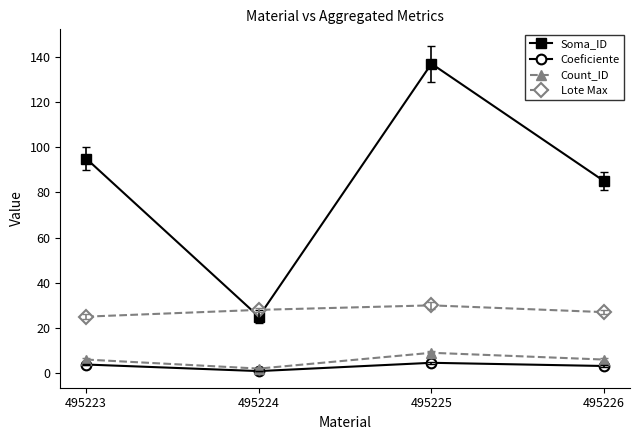

The Soma_ID series shows 5.2 at 495224. True or false?

False